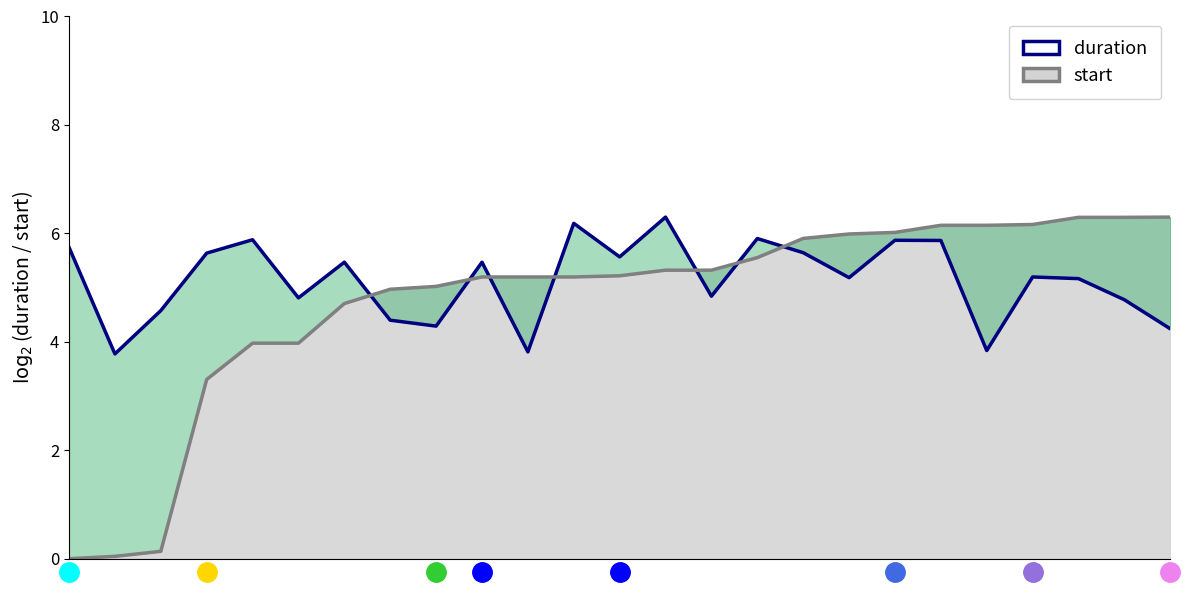

What is the value of the start point at the 23rd from the left?

6.3